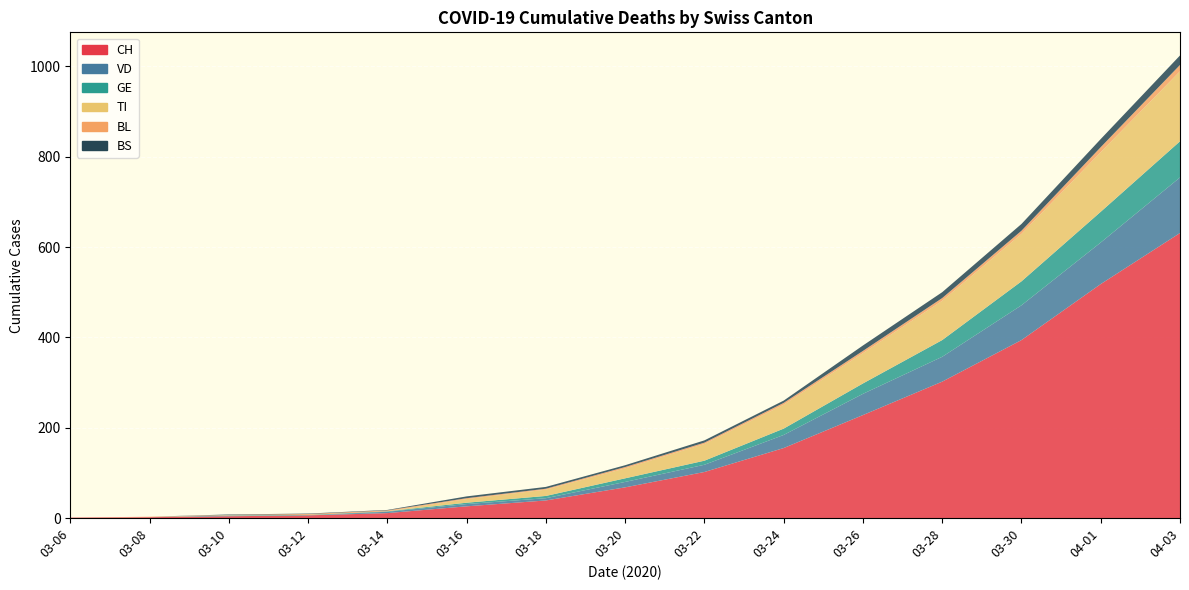

Reading left to right, what are all the values shown in this chart?

CH: 1	2	4	6	11	26	39	68	102	155	228	302	394	518	631
VD: 0	0	1	0	3	5	5	12	16	29	47	55	77	92	123
GE: 0	0	1	1	1	3	5	8	9	14	23	37	53	68	80
TI: 0	0	0	0	0	8	14	22	37	53	67	87	105	132	155
BL: 0	1	1	2	2	2	2	3	3	4	5	6	7	11	14
BS: 0	0	1	1	1	4	4	4	5	5	12	13	15	18	21